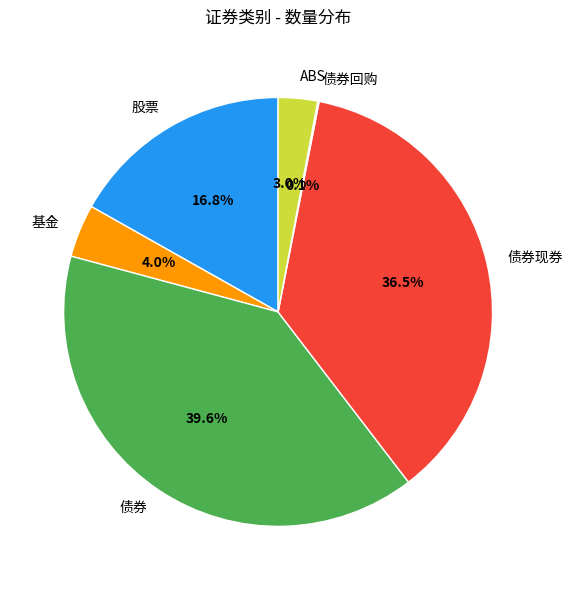

Between 债券现券 and 债券, which is larger?

债券